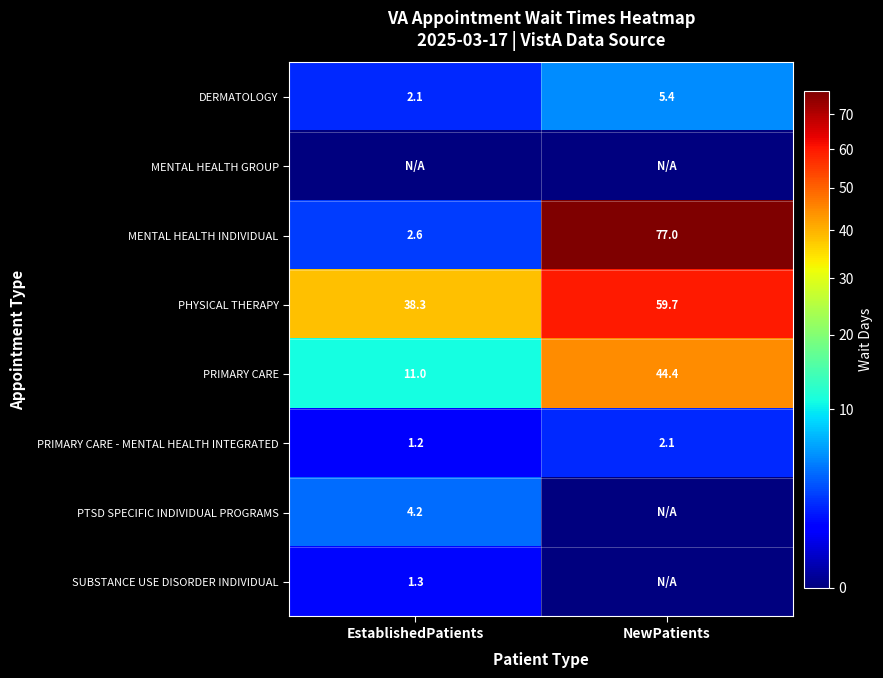

What is the maximum value shown in the chart?

77.0